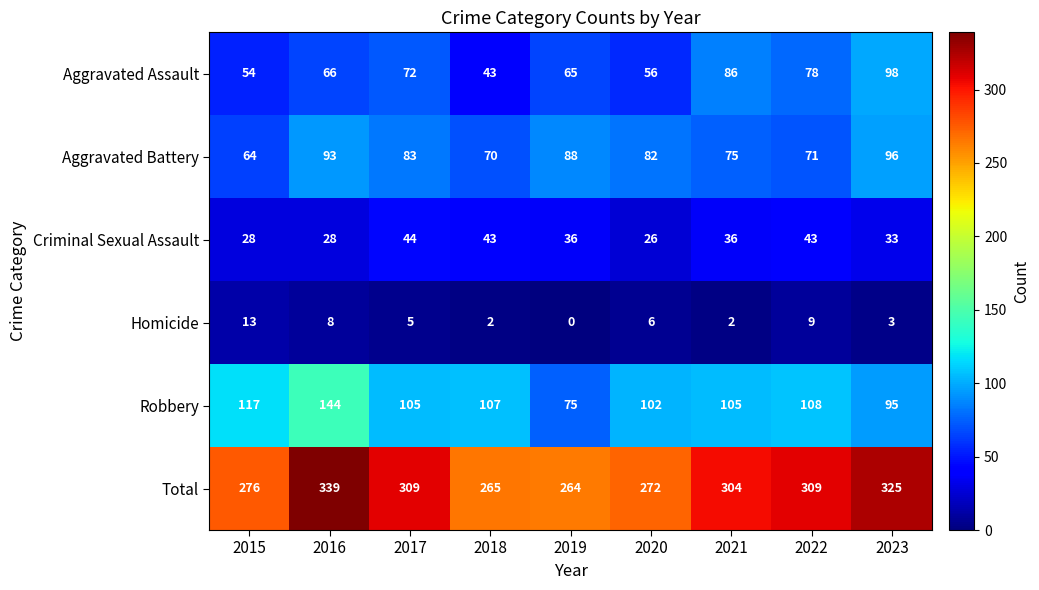

What is the difference between the maximum and second lowest values in the Robbery series?

49